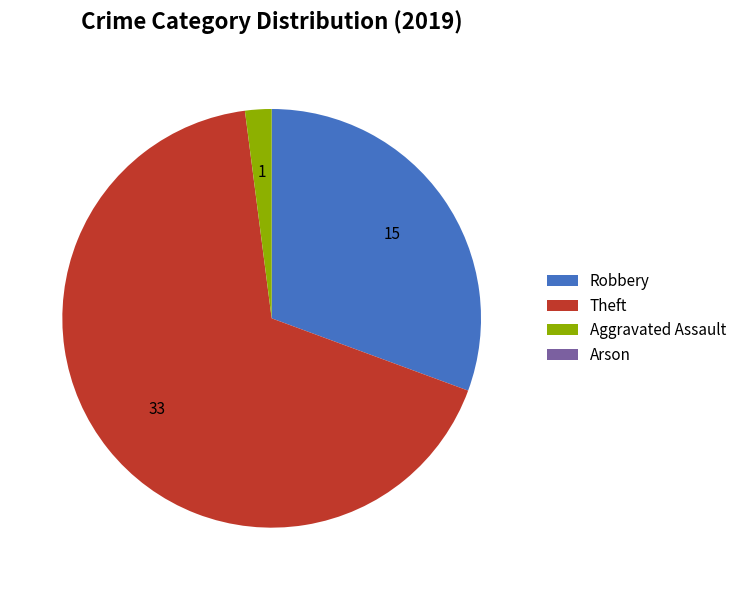

Combined, do Theft and Aggravated Assault account for over 50%?

Yes